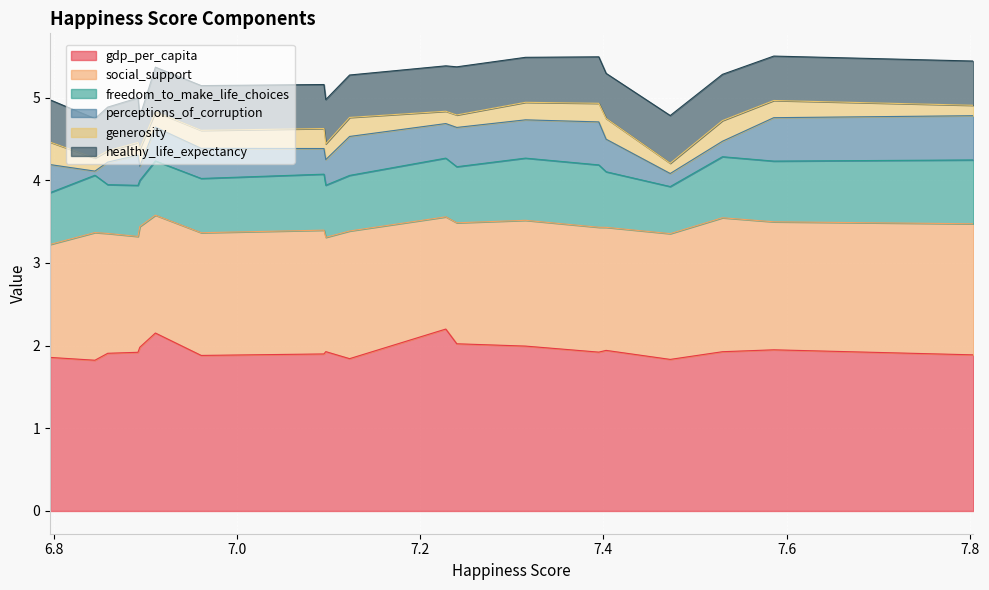

What is the maximum value for healthy_life_expectancy?

0.6